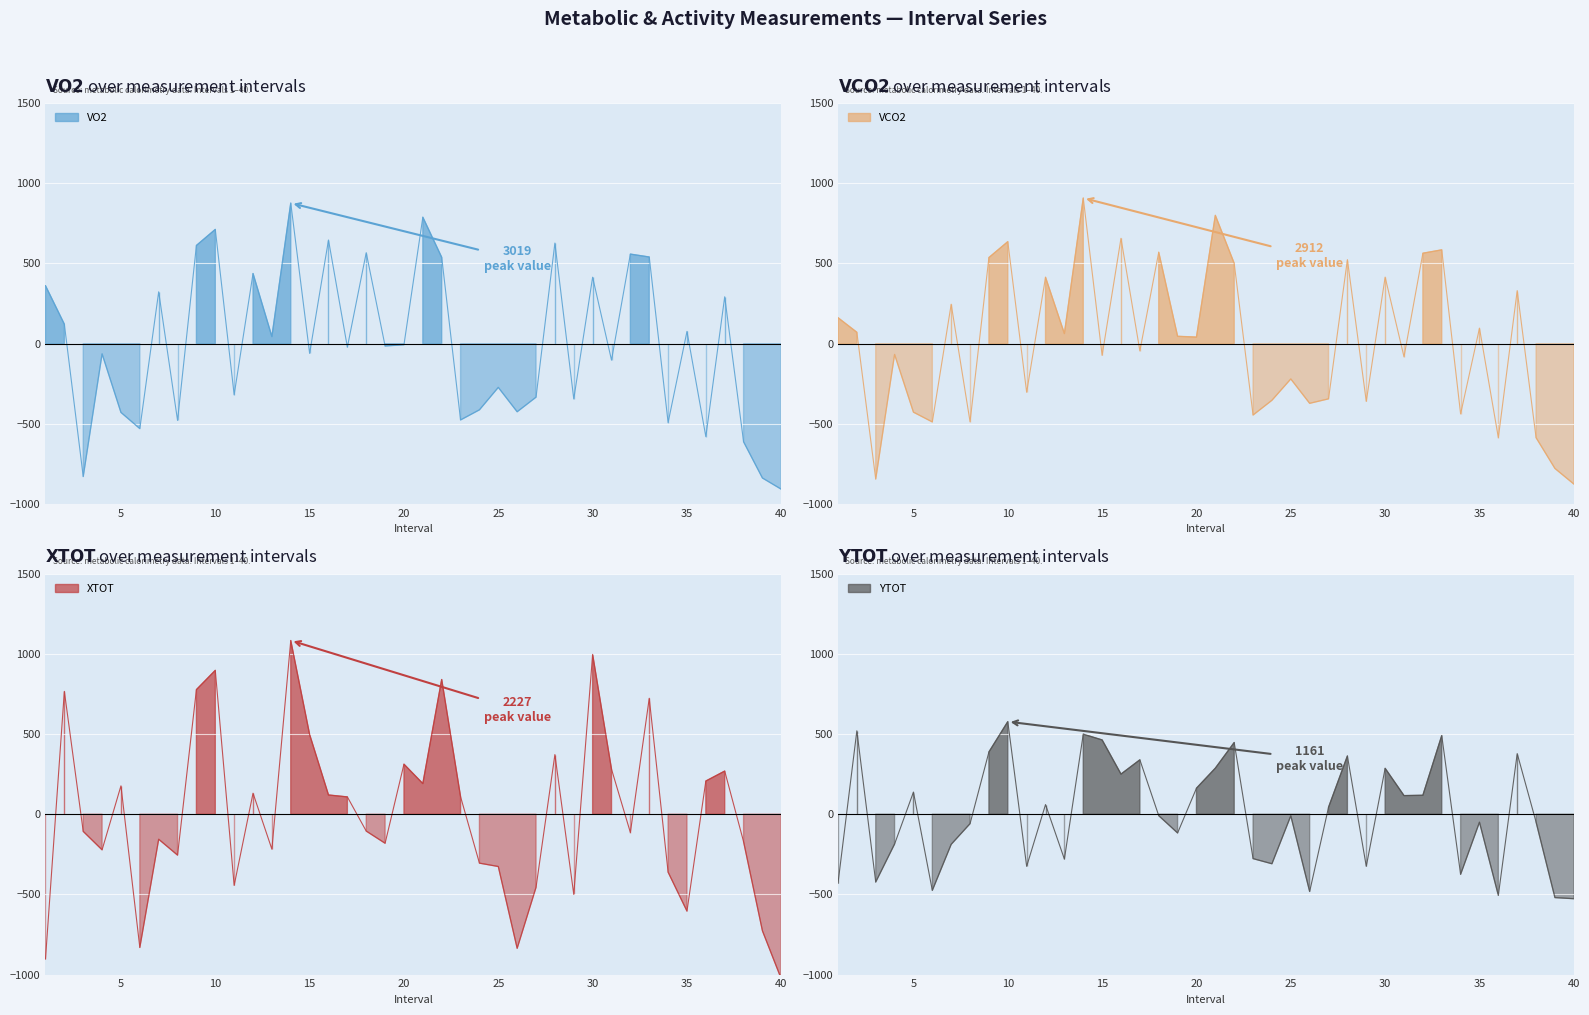

True or false: VO2 has more than 1 interior local peaks.

True